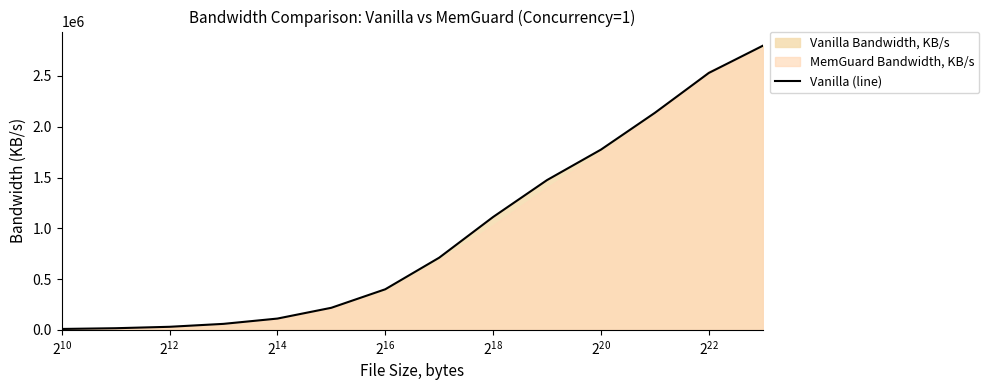

What is the change in value from $\mathdefault{2^{10}}$ to $\mathdefault{2^{20}}$?

+383477.8